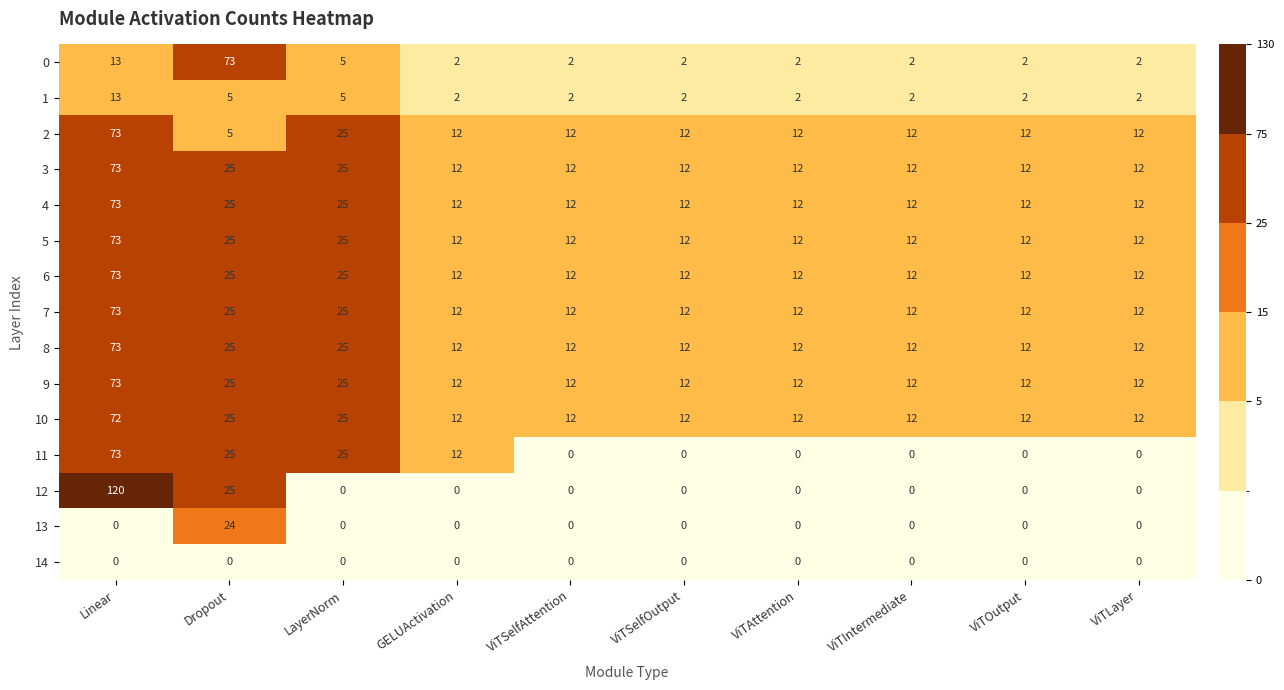

Which series has the largest range (max minus min)?

12